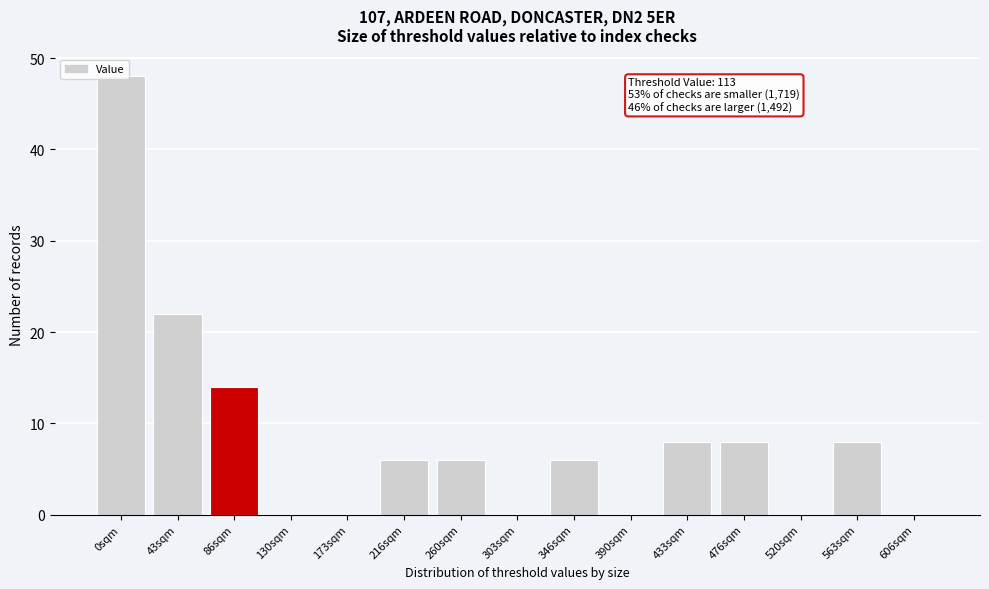

What is the sum of all values?

126